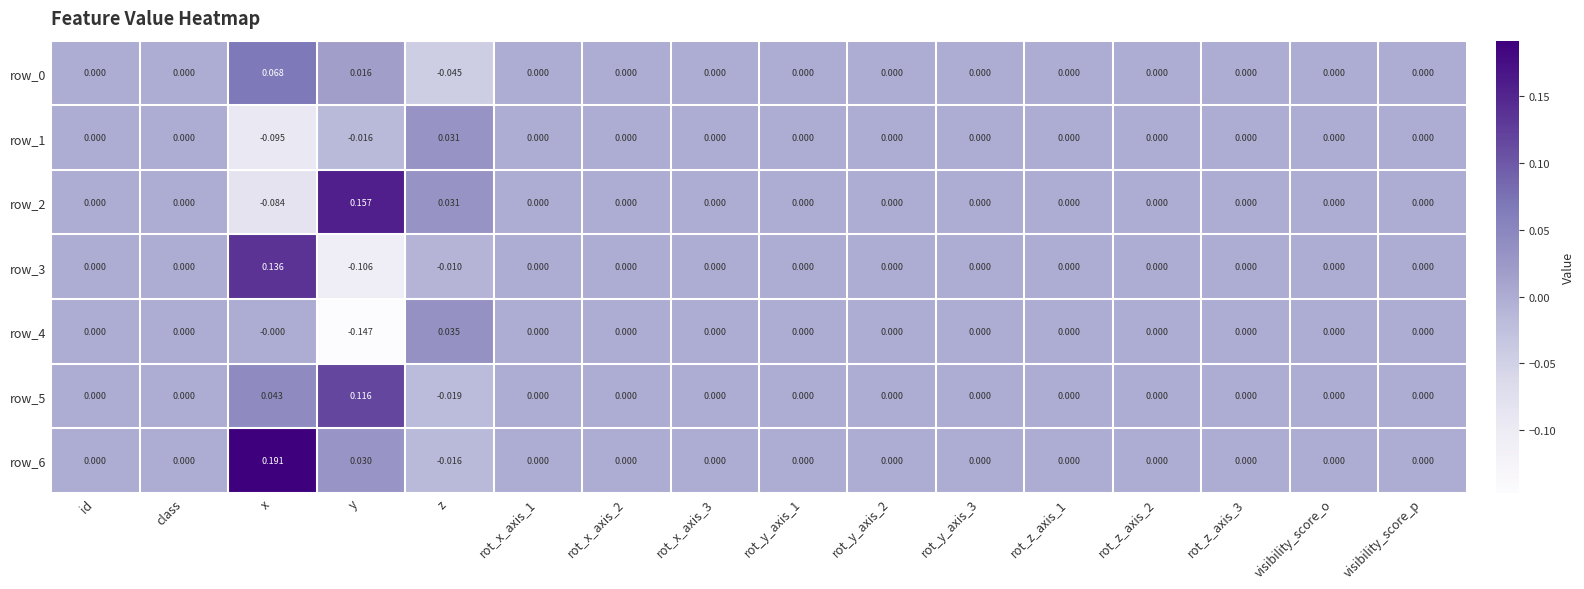

How many series are shown in this chart?

7